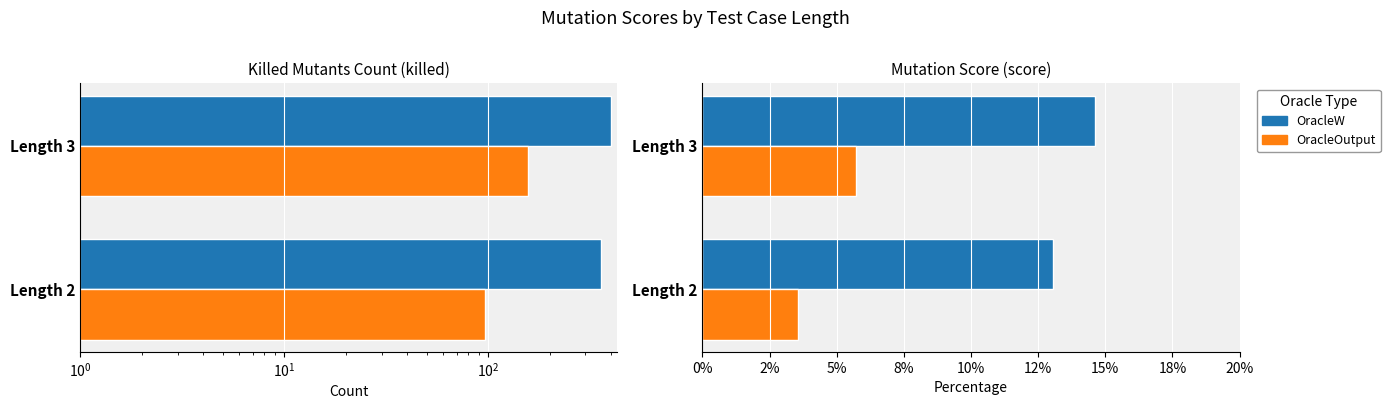

Which series has the largest total across all categories?

OracleW